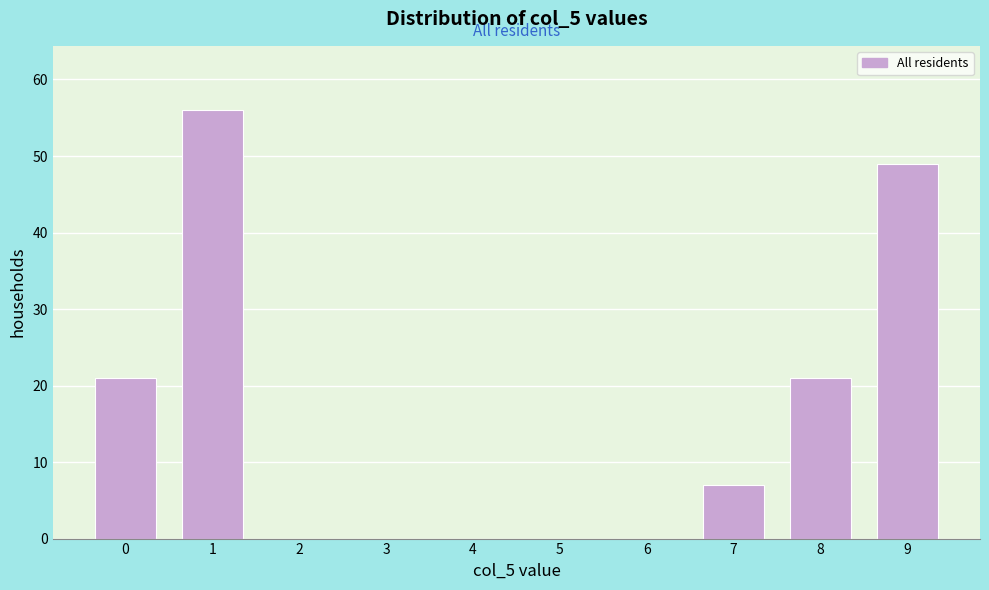

Reading right to left, transcribe all the data shown in this chart.

9=49	8=21	7=7	6=0	5=0	4=0	3=0	2=0	1=56	0=21